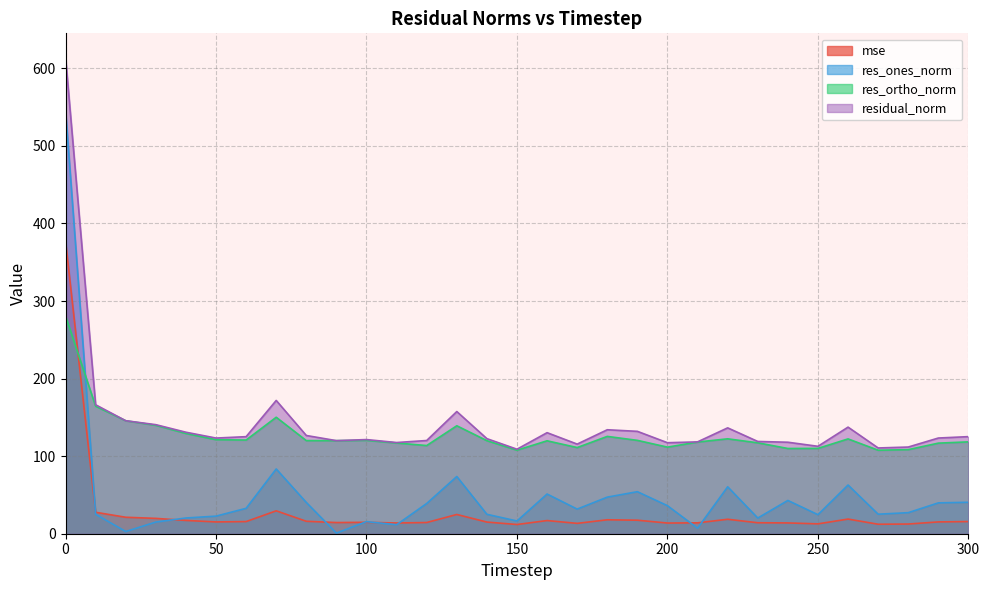

At 90, list the series in order from largest to smallest.

residual_norm, res_ortho_norm, mse, res_ones_norm